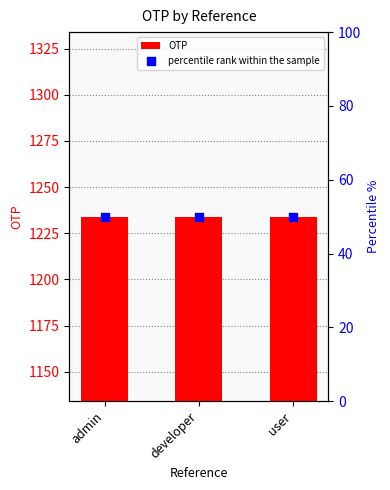

Which series contains the lowest Y value?

percentile rank within the sample